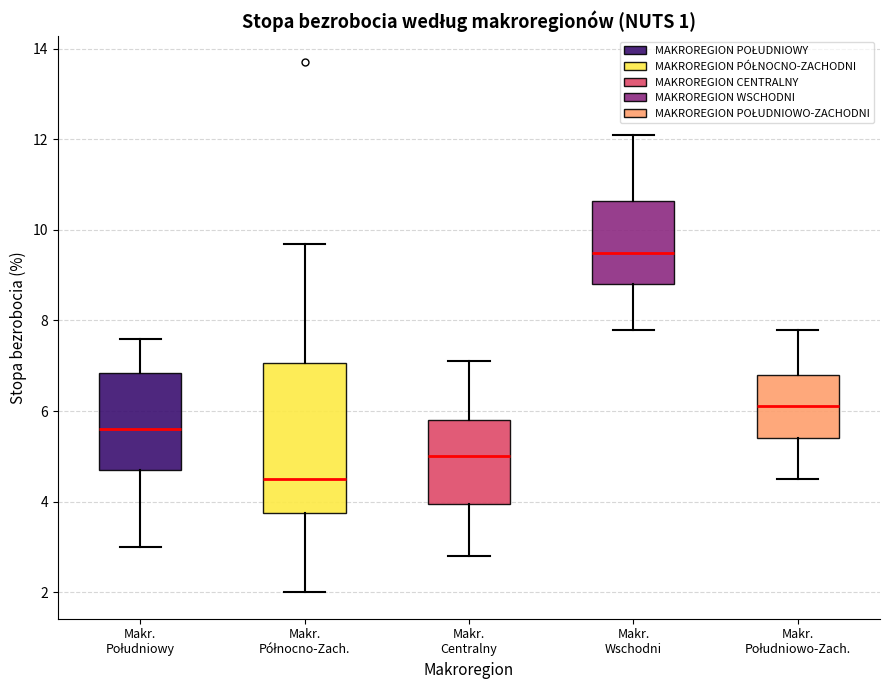

Where does the upper whisker of the box for Makr. Centralny end on the y-axis? The values are not printed on the chart, so give them approximately, as read against the axis.

7.2